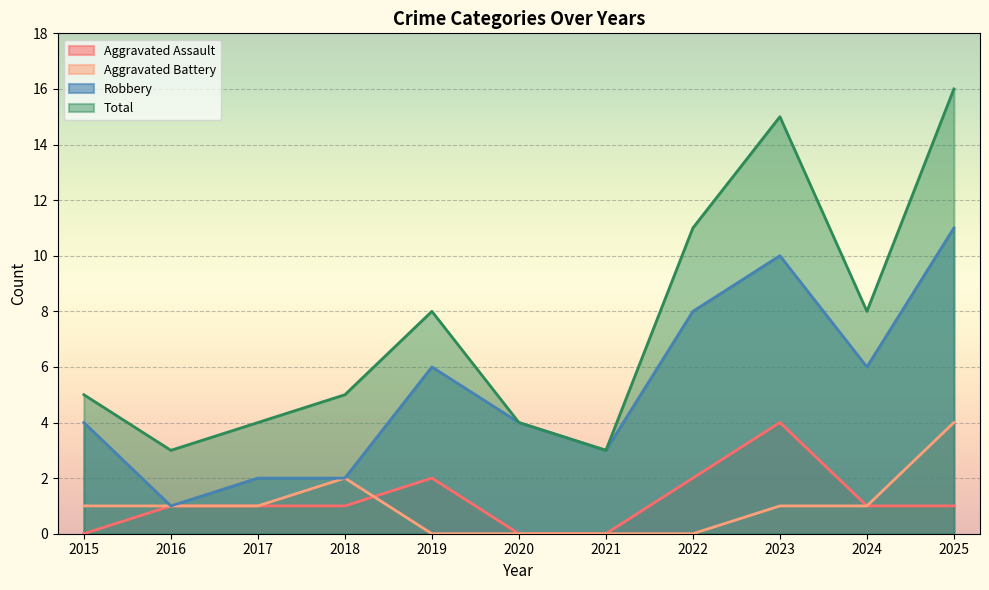

What is the sum of the Robbery values at 2017 and 2025?

13